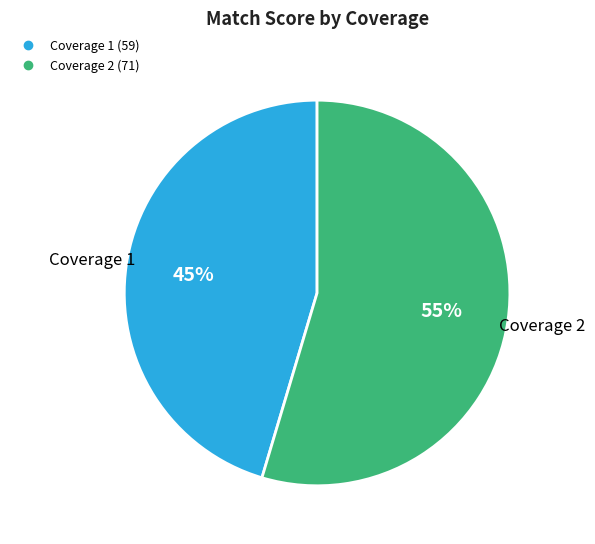

Approximately how many times larger is the value at Coverage 2 compared to Coverage 1?

1.2